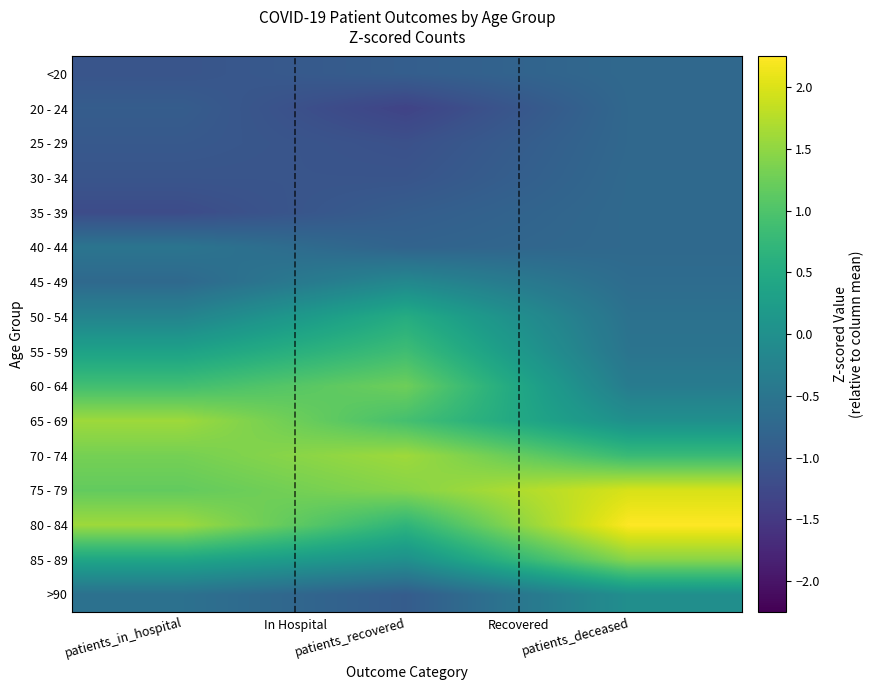

Reading right to left, what are all the values shown in this chart?

<20: patients_deceased=-0.7	patients_recovered=-0.9	patients_in_hospital=-1.1
20 - 24: patients_deceased=-0.7	patients_recovered=-1.3	patients_in_hospital=-0.9
25 - 29: patients_deceased=-0.7	patients_recovered=-1.1	patients_in_hospital=-1.0
30 - 34: patients_deceased=-0.7	patients_recovered=-1.1	patients_in_hospital=-1.1
35 - 39: patients_deceased=-0.7	patients_recovered=-0.9	patients_in_hospital=-1.2
40 - 44: patients_deceased=-0.7	patients_recovered=-0.8	patients_in_hospital=-0.5
45 - 49: patients_deceased=-0.7	patients_recovered=-0.1	patients_in_hospital=-0.7
50 - 54: patients_deceased=-0.6	patients_recovered=0.5	patients_in_hospital=-0.2
55 - 59: patients_deceased=-0.5	patients_recovered=0.9	patients_in_hospital=0.3
60 - 64: patients_deceased=-0.4	patients_recovered=1.3	patients_in_hospital=0.9
65 - 69: patients_deceased=-0.0	patients_recovered=0.9	patients_in_hospital=1.6
70 - 74: patients_deceased=0.8	patients_recovered=1.6	patients_in_hospital=1.3
75 - 79: patients_deceased=2.0	patients_recovered=1.4	patients_in_hospital=1.2
80 - 84: patients_deceased=2.2	patients_recovered=0.7	patients_in_hospital=1.6
85 - 89: patients_deceased=1.4	patients_recovered=0.0	patients_in_hospital=0.4
>90: patients_deceased=-0.0	patients_recovered=-0.9	patients_in_hospital=-0.6